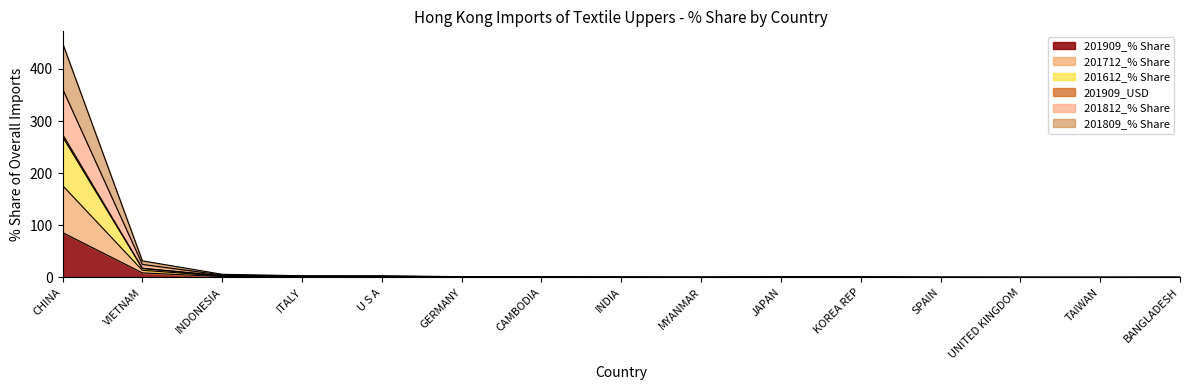

Read the 201712_% Share value at U S A.

1.6